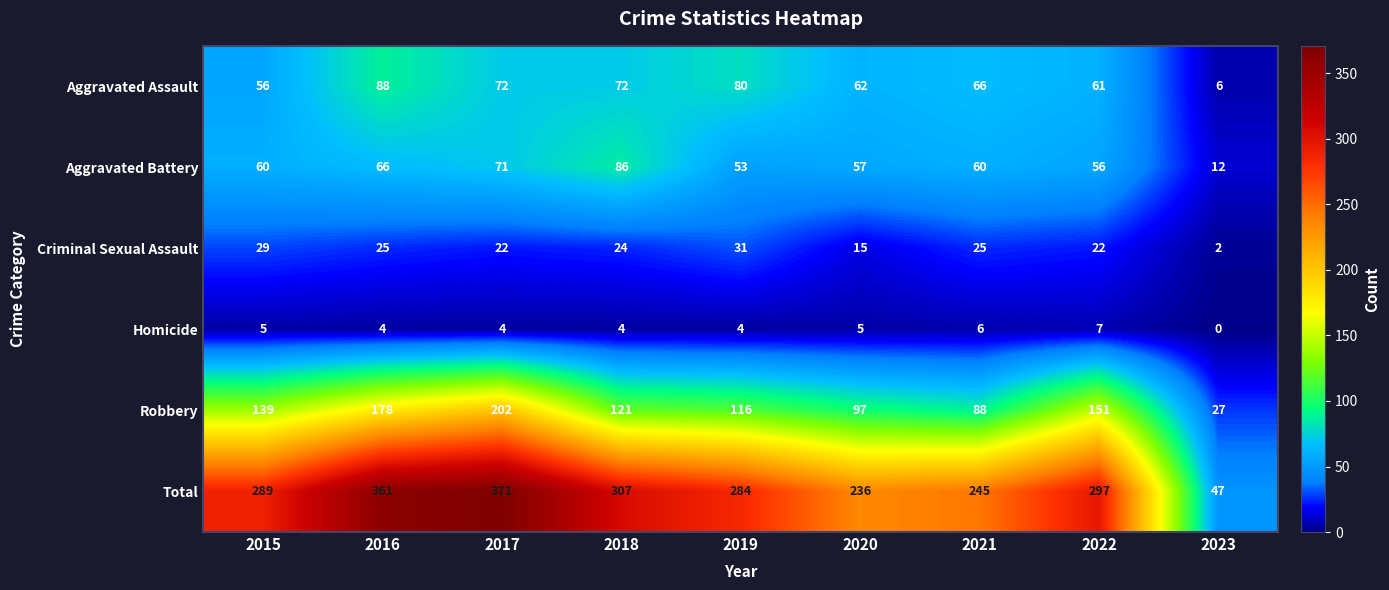

What is the minimum value for Robbery?

27